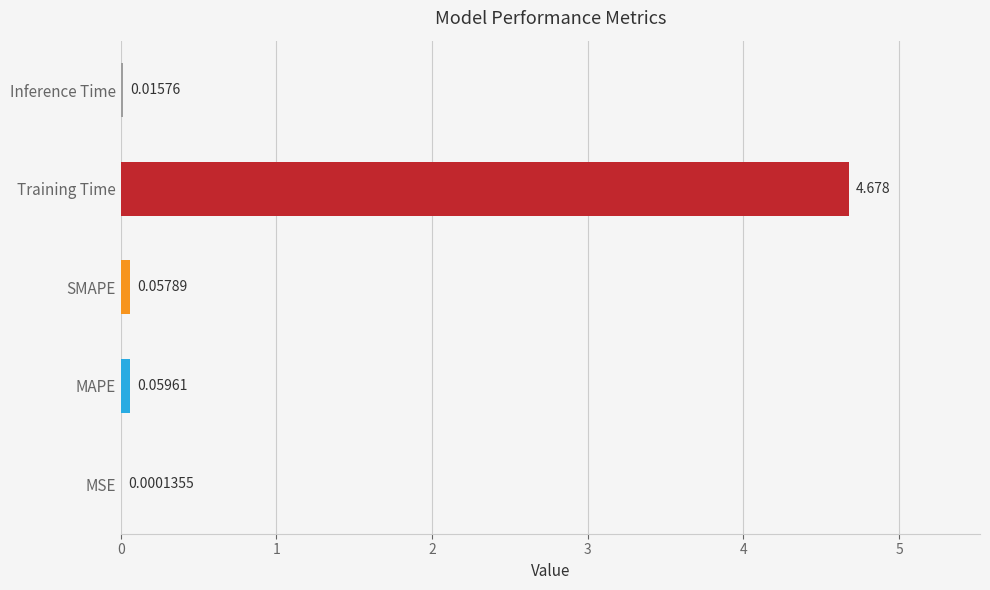

Between SMAPE and MSE, which is larger?

SMAPE